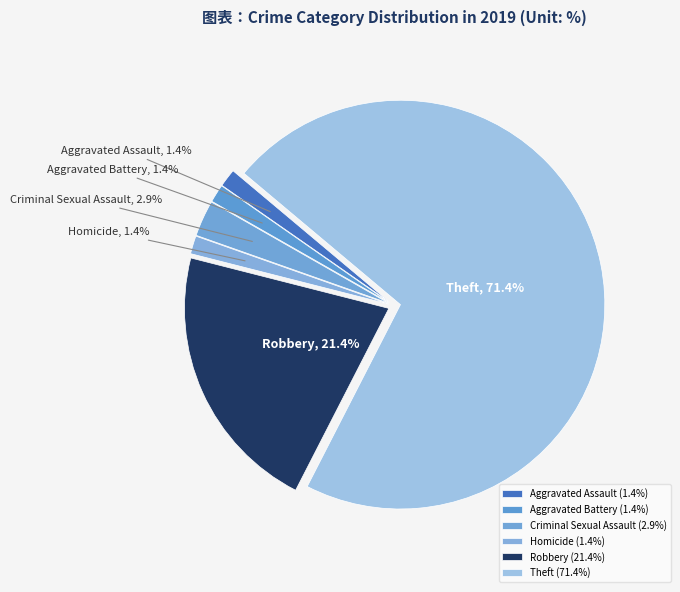

What percentage is NOT represented by Aggravated Battery?

98.6%